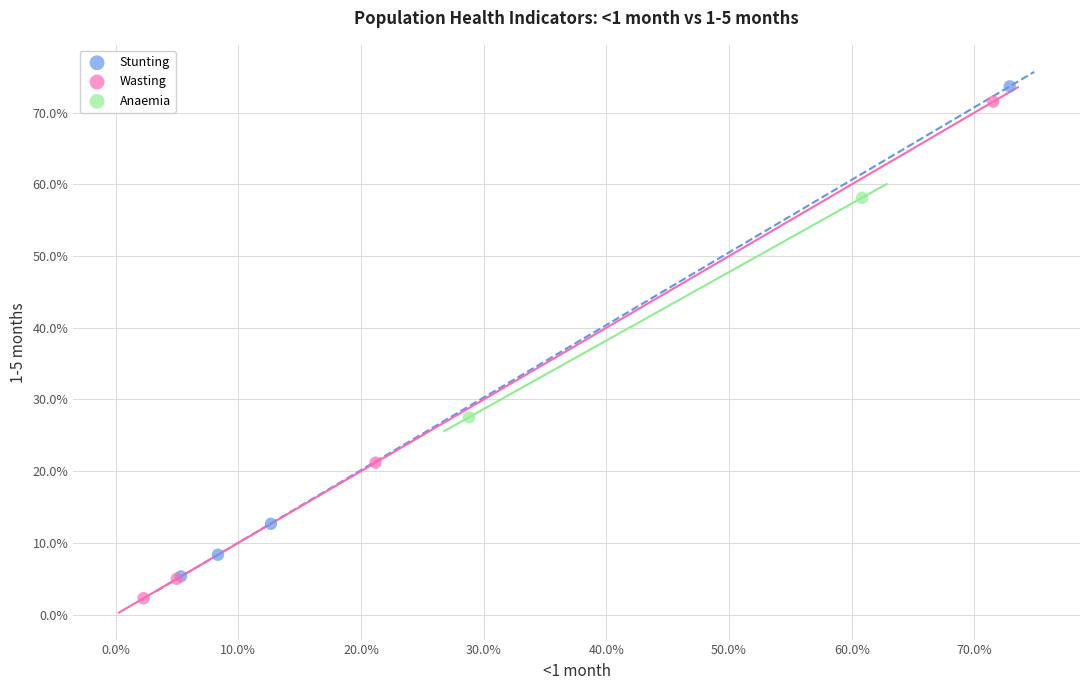

Which series reaches the minimum Y coordinate?

Wasting